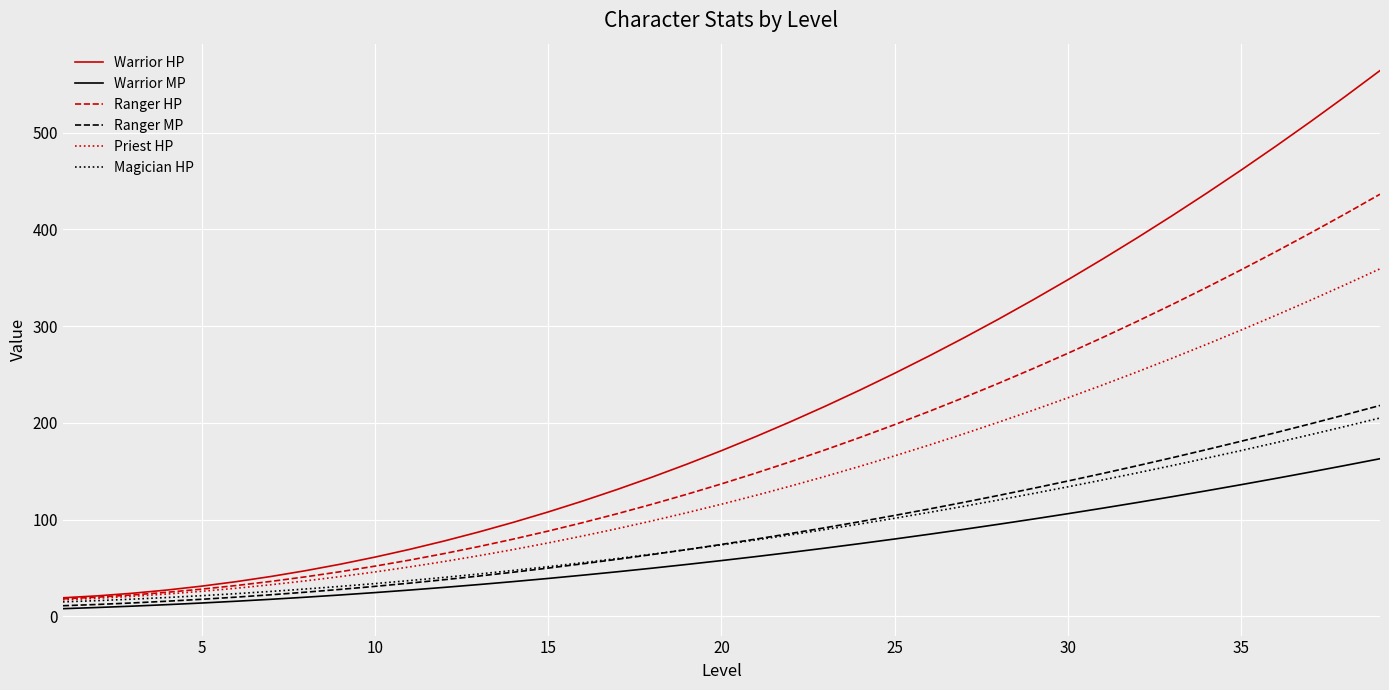

Which series has the largest range (max minus min)?

Warrior HP